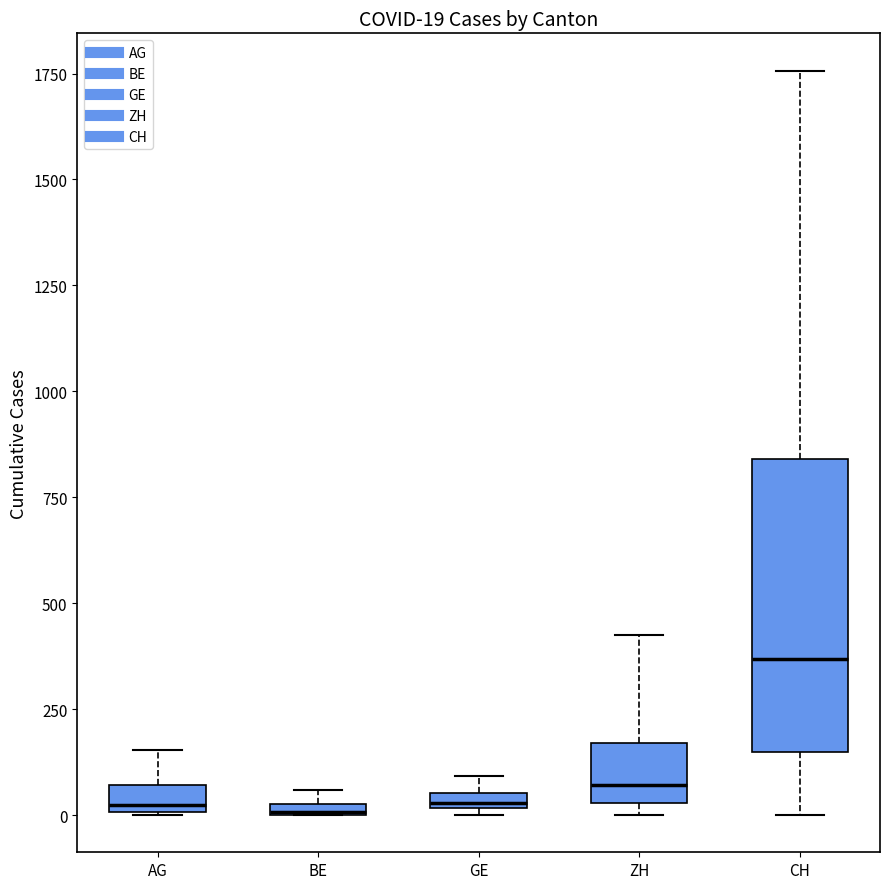

Comparing the boxes themselves (not the whiskers), which one is the tallest?

CH